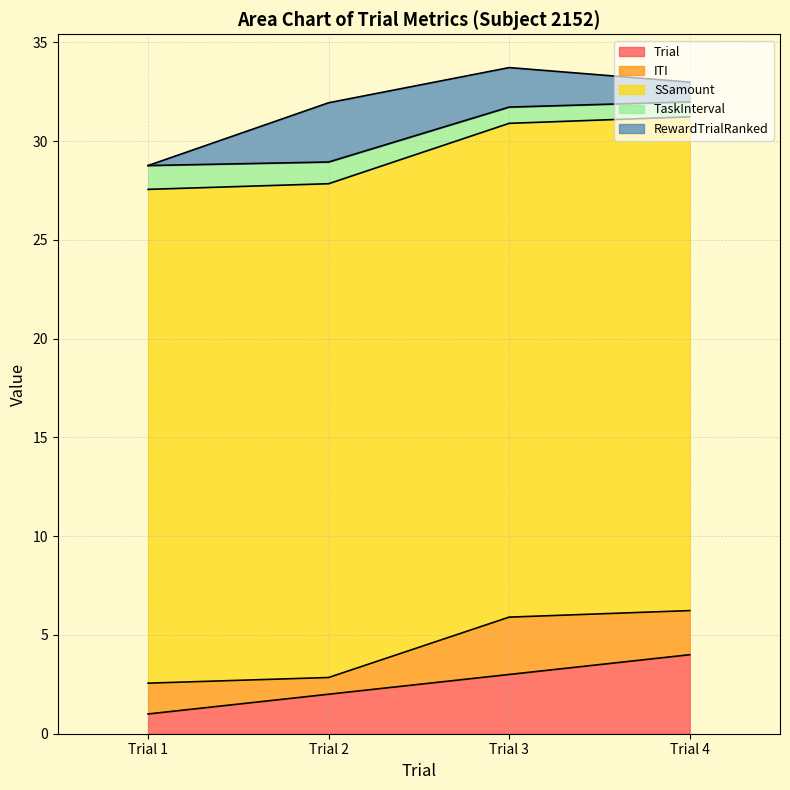

List the series in order of their peak value, lowest first.

TaskInterval, ITI, RewardTrialRanked, Trial, SSamount